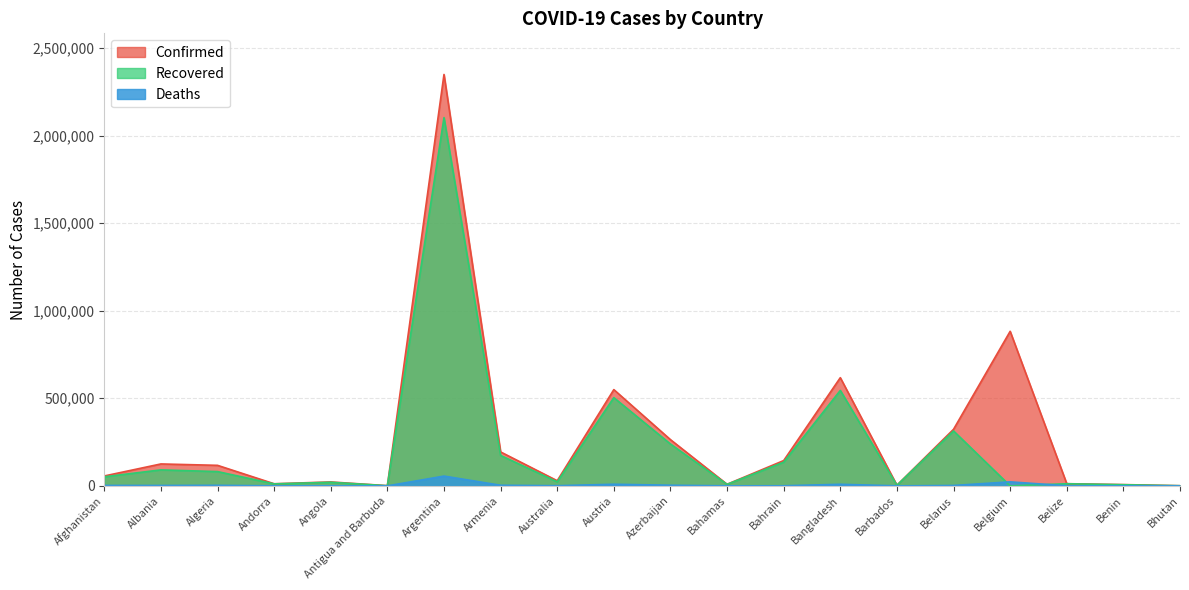

Which category has the lowest value in the Recovered series?

Belgium